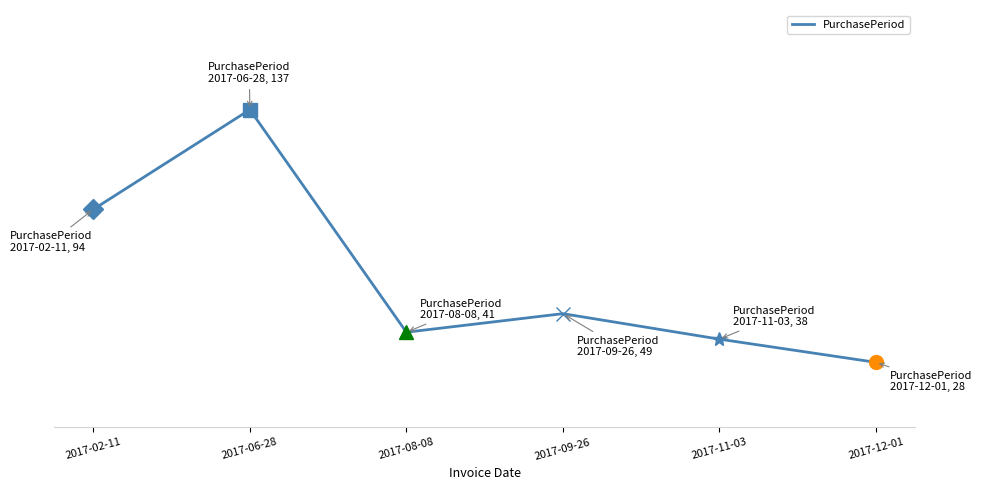

Does the chart have visible grid lines?

No